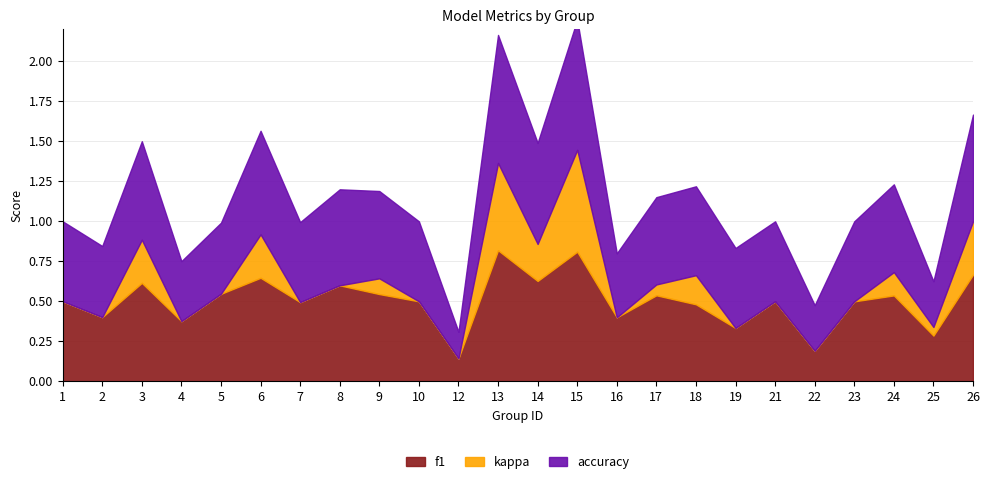

The value of accuracy at 16 is 0.4. True or false?

True